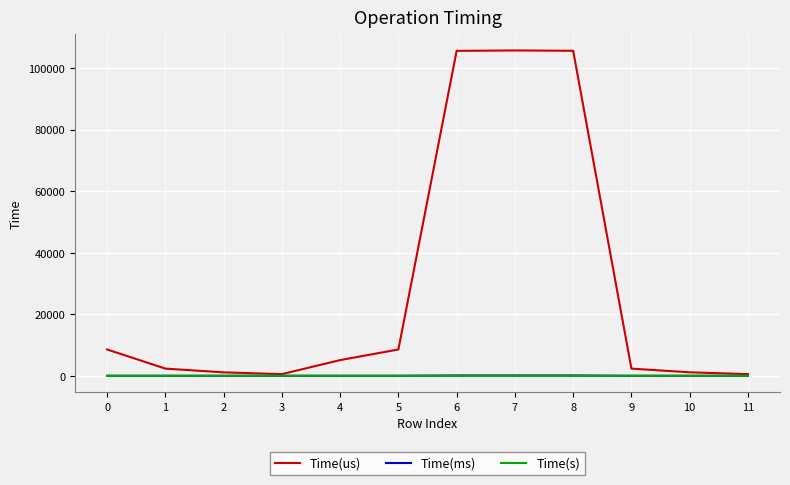

Which series has the widest spread of values?

Time(us)